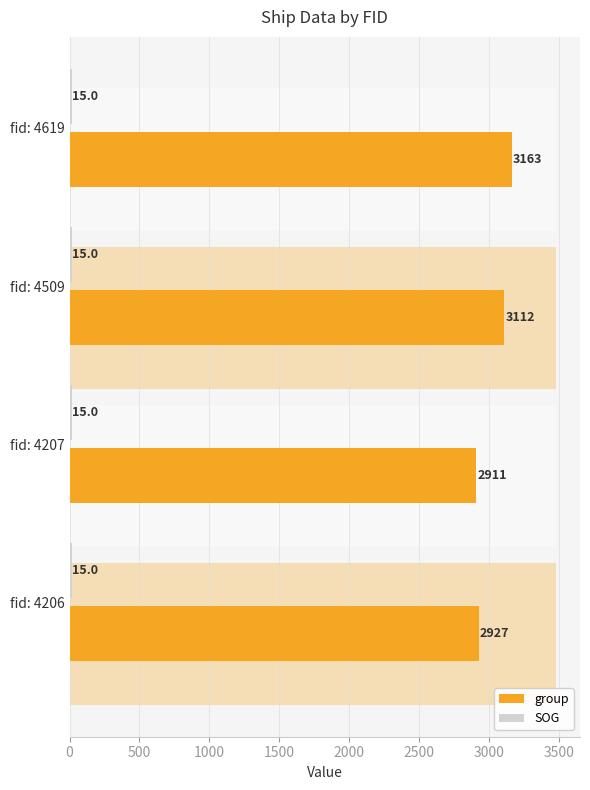

At 1500, list the series in order from largest to smallest.

group, SOG